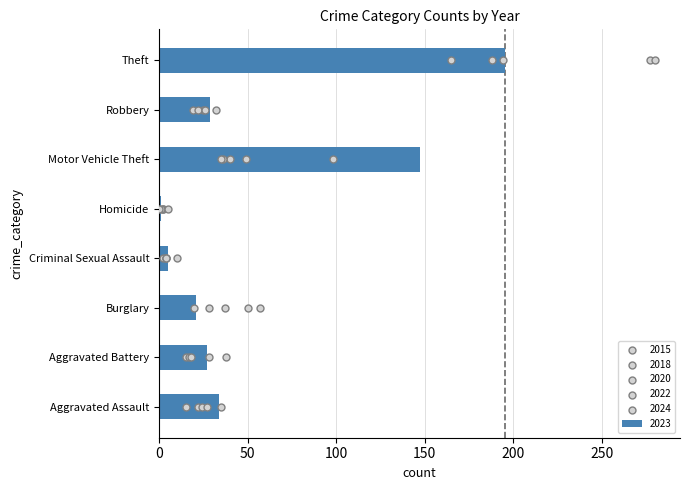

Is the value of 2023 at Burglary greater than the value of 2018 at Robbery?

Yes